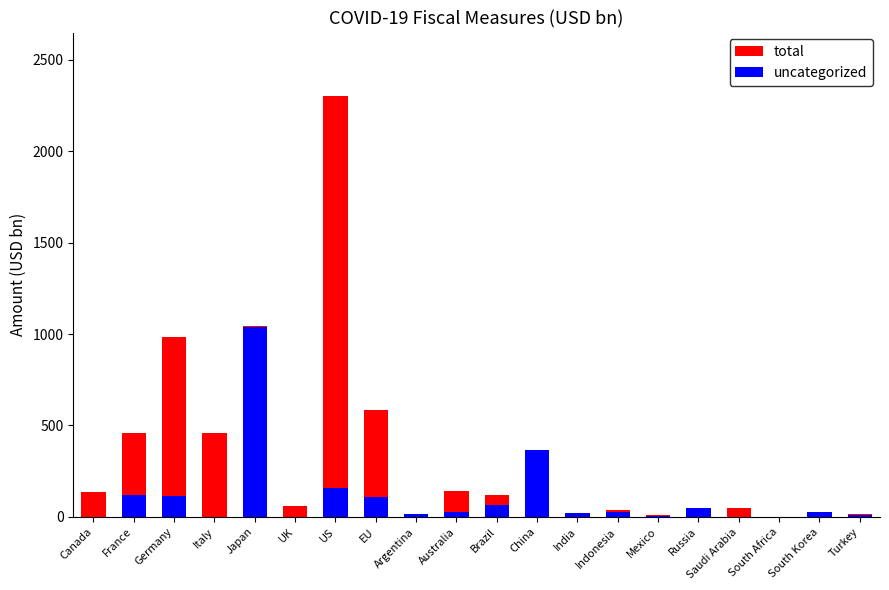

What position from the left is Canada?

1